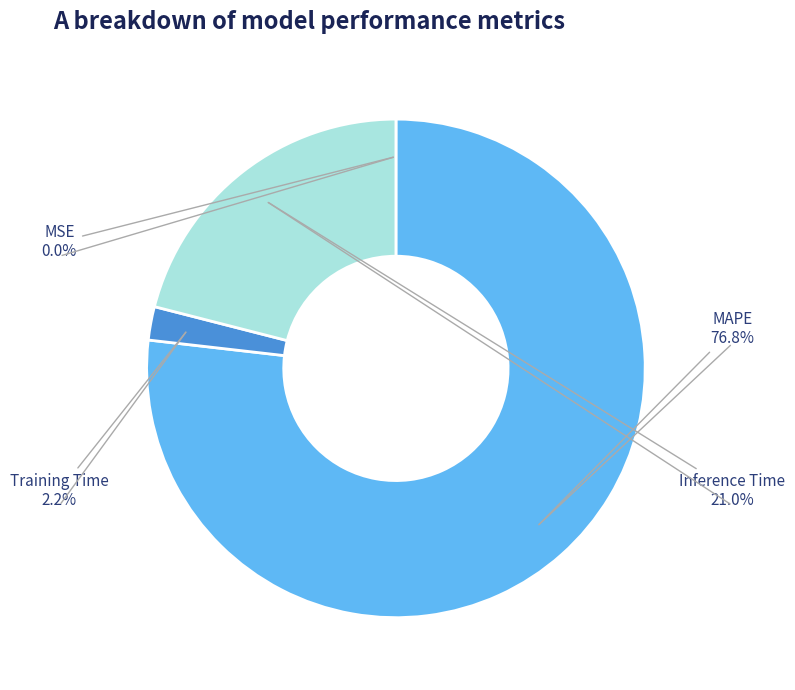

What percentage is the Training Time slice, to the nearest percent?

2%